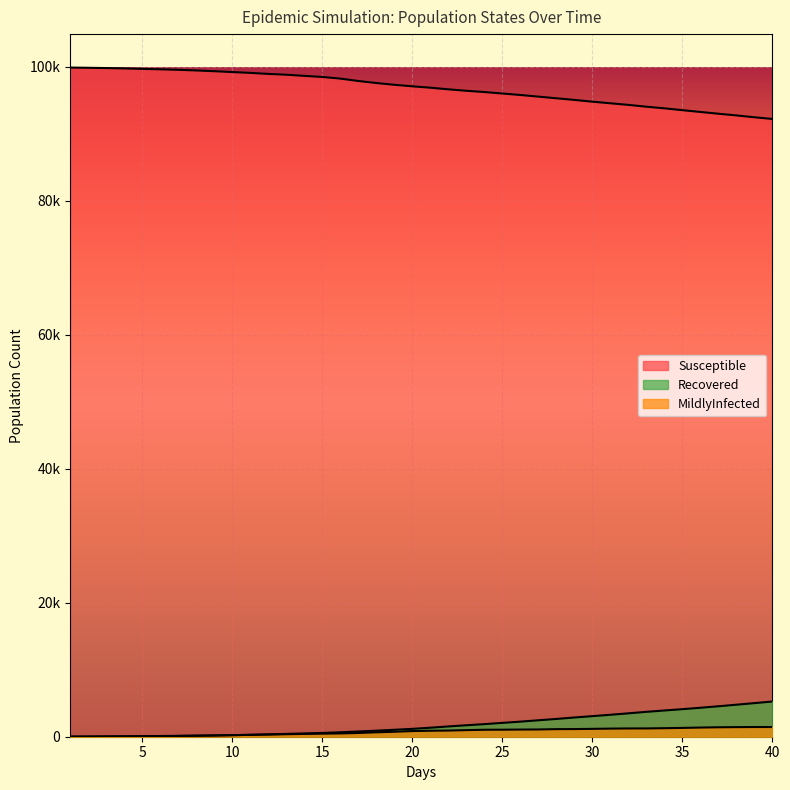

What is the difference between the maximum and minimum values in the Susceptible series?

7667